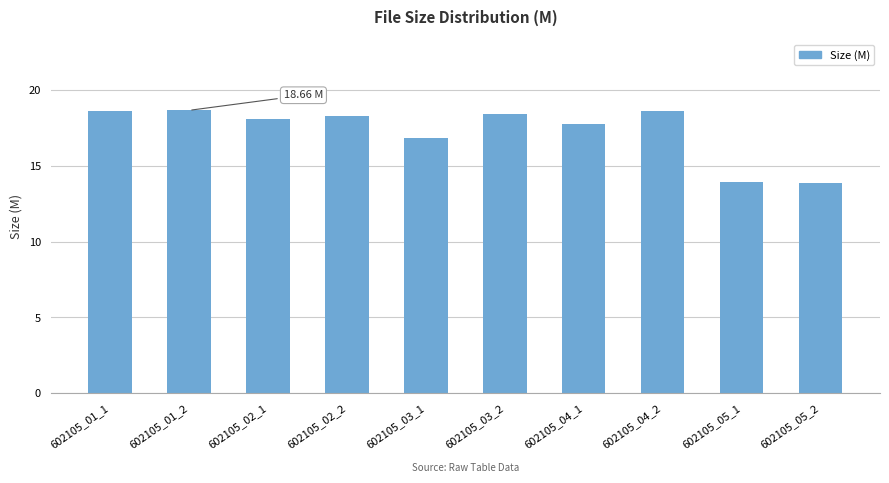

Where is the data nearest to the value 16?

602105_03_1